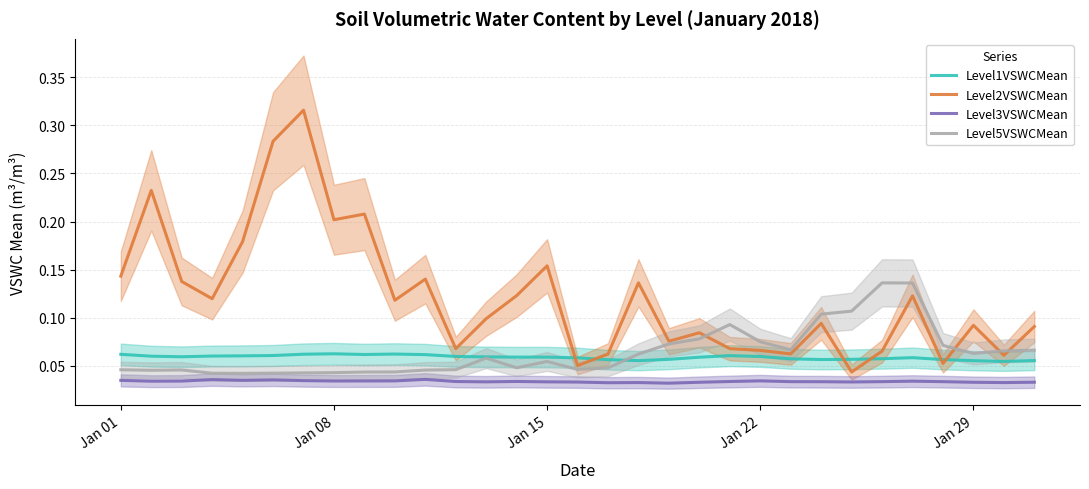

What is the sum of all Level5VSWCMean values?

2.0